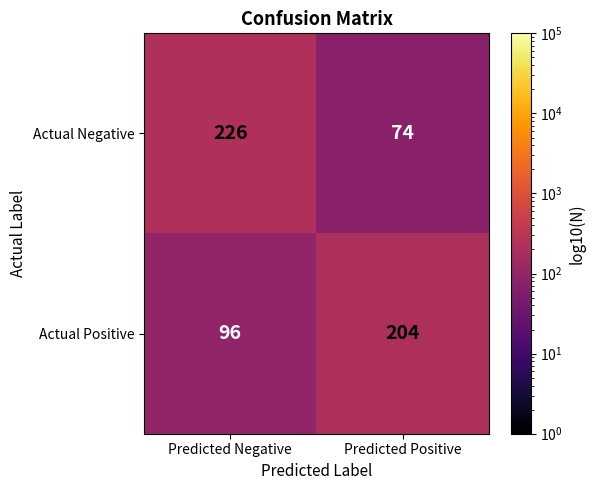

Reading right to left, list all the values displayed in this chart.

Actual Negative: Predicted Positive=74	Predicted Negative=226
Actual Positive: Predicted Positive=204	Predicted Negative=96